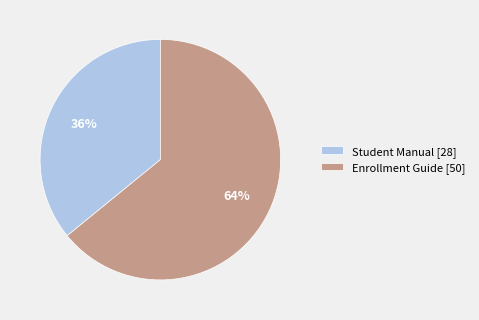

Between Student Manual [28] and Enrollment Guide [50], which is larger?

Enrollment Guide [50]